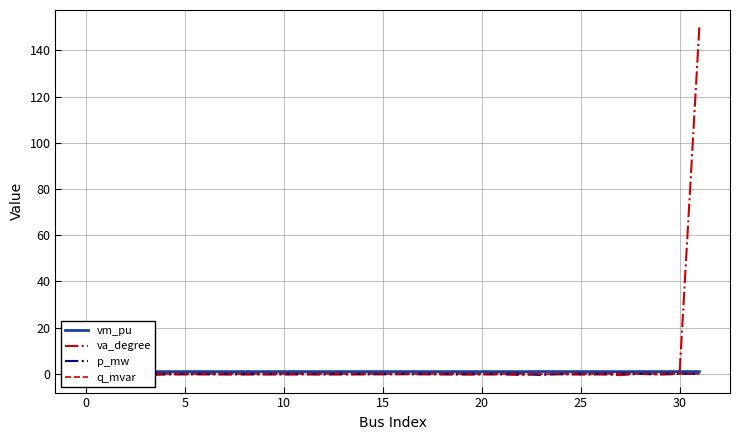

True or false: vm_pu and p_mw cross at least once.

False